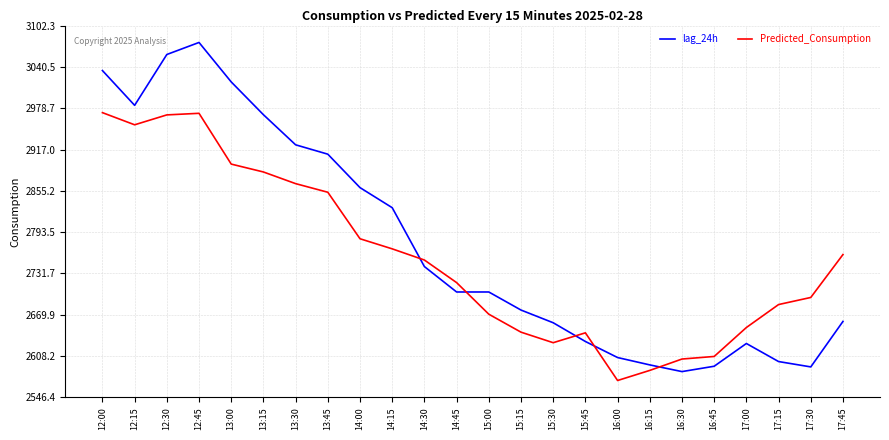

At which label does lag_24h first exceed 2704?

12:00